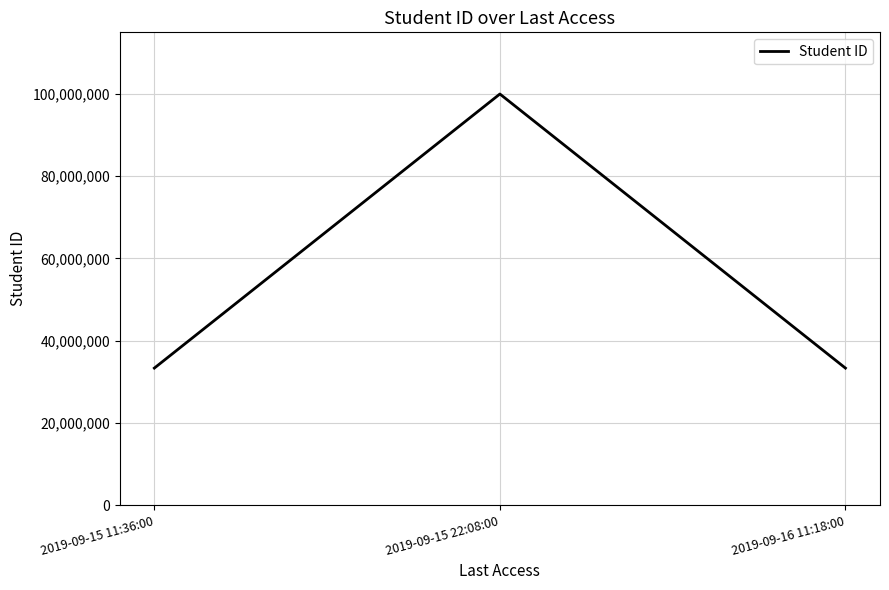

Reading left to right, extract all data points from this chart.

33333333	99999999	33333333